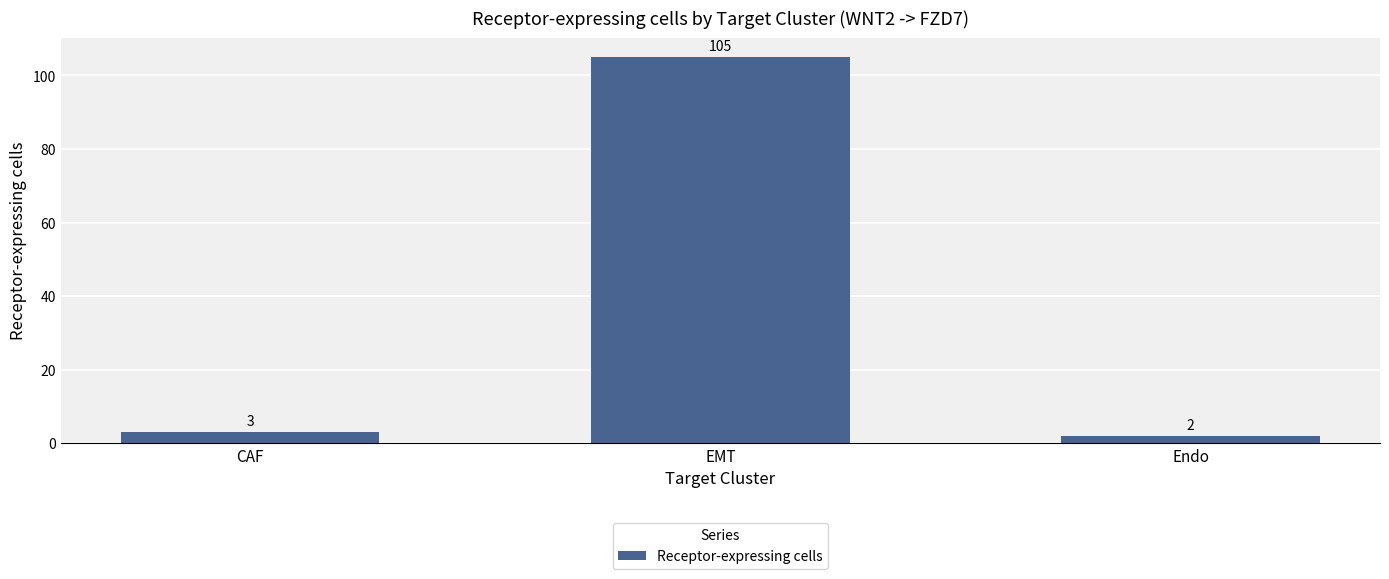

Rank the categories by value from lowest to highest.

Endo, CAF, EMT